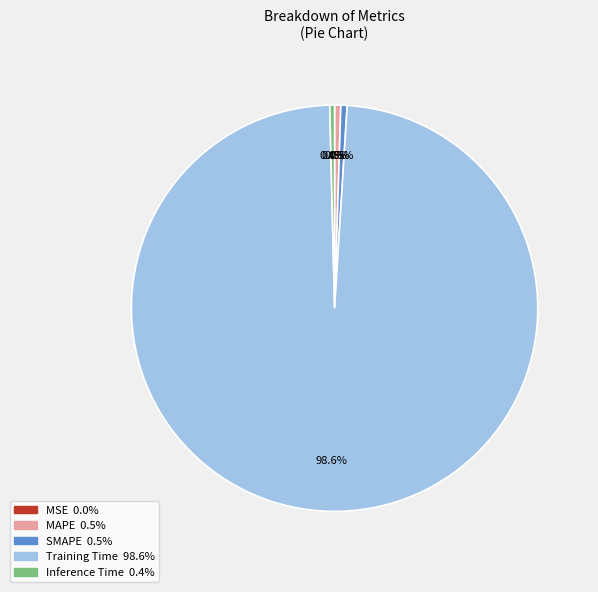

To the nearest percent, what is the difference between the Training Time and MSE slice percentages?

99%